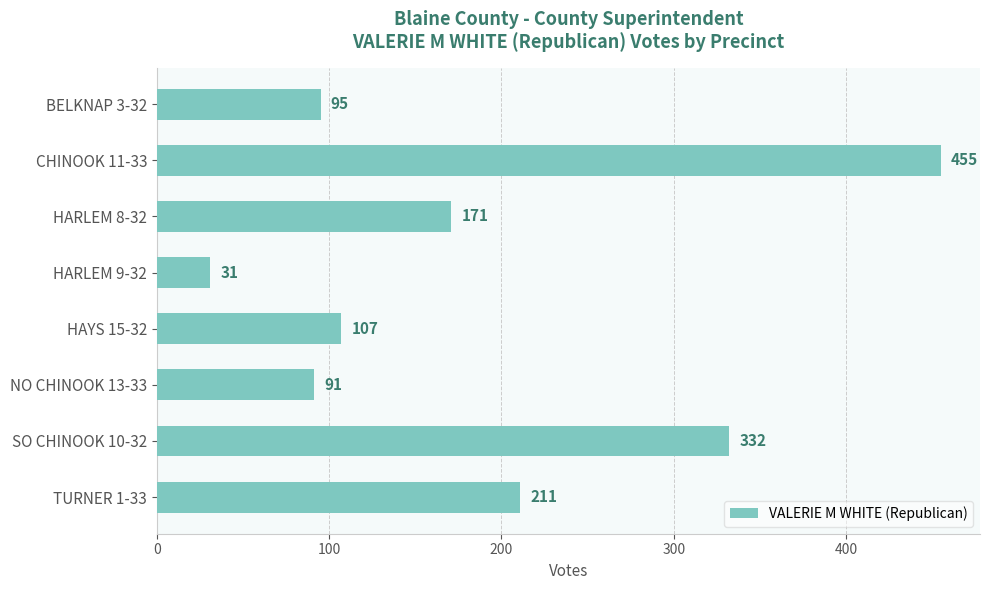

What is the average value?

187